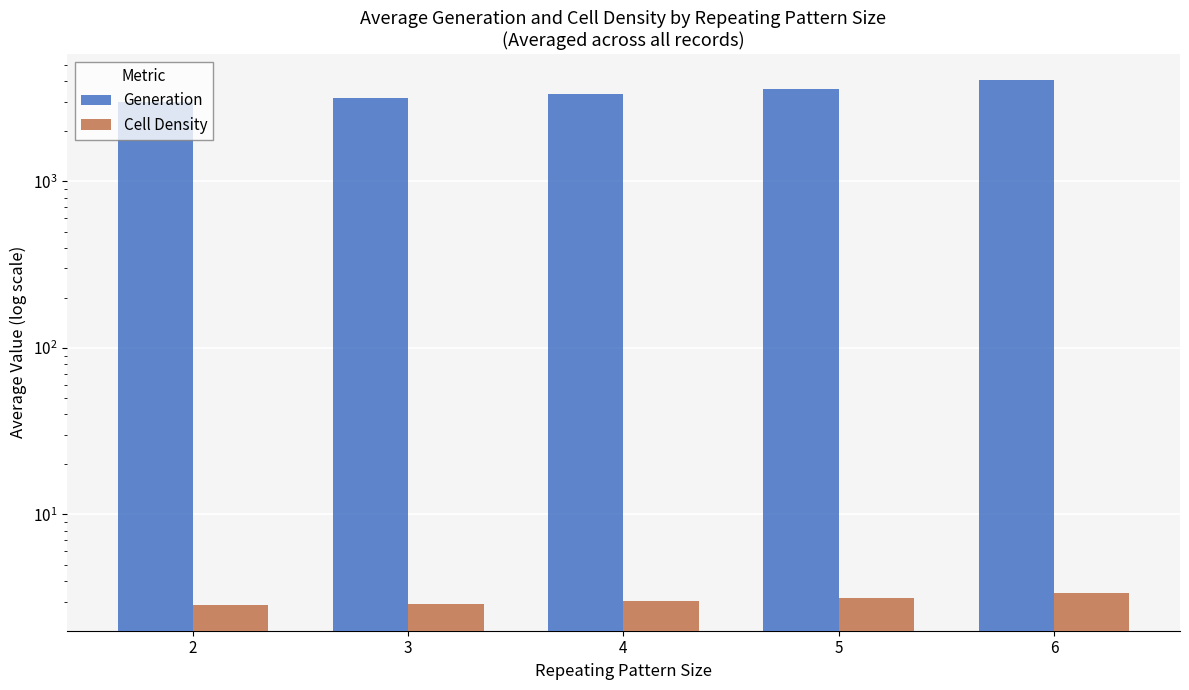

Is it true that Generation equals 4050.0 at 6?

True